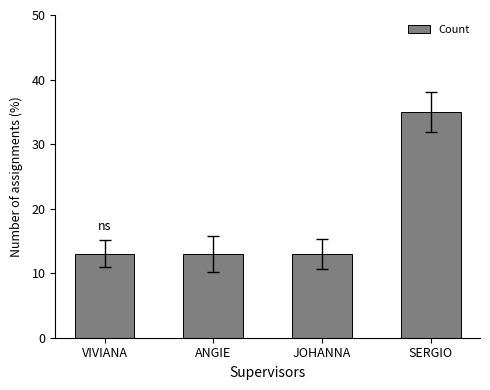

Are the bars horizontal?

No